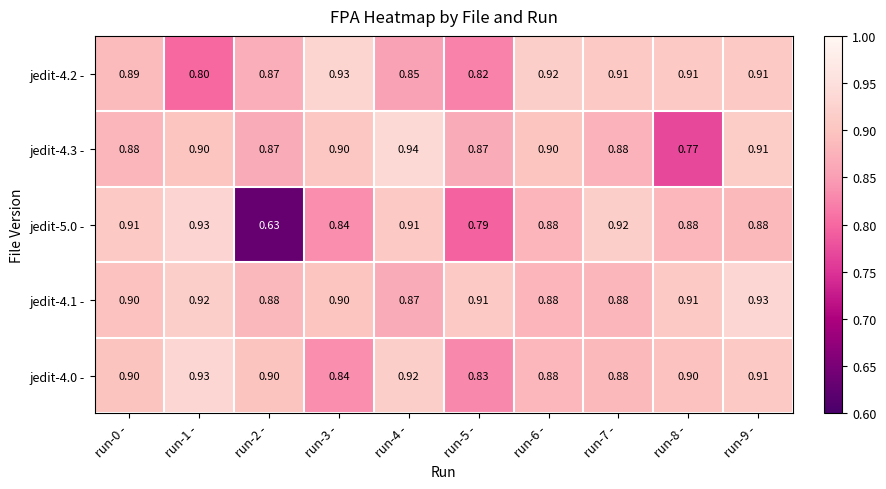

Rank the series by their maximum value, from lowest to highest.

jedit-5.0 -, jedit-4.2 -, jedit-4.1 -, jedit-4.0 -, jedit-4.3 -